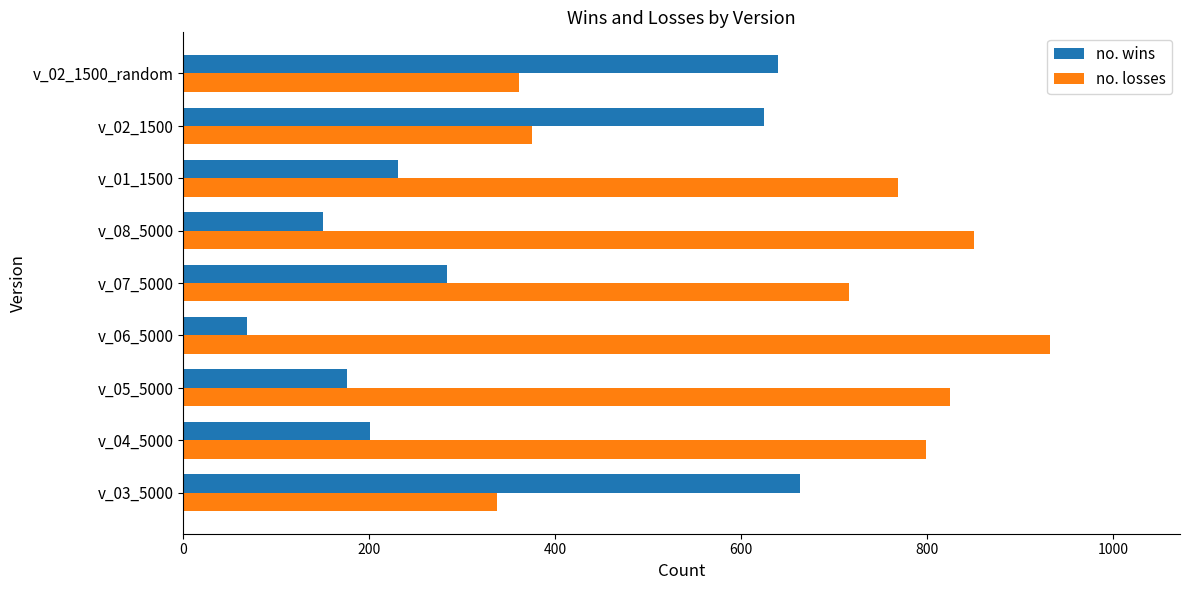

List the series in order of their overall mean, lowest first.

no. wins, no. losses